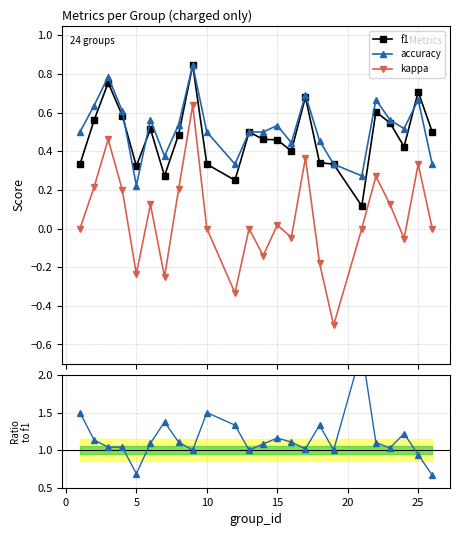

True or false: kappa has more than 2 interior local peaks.

True